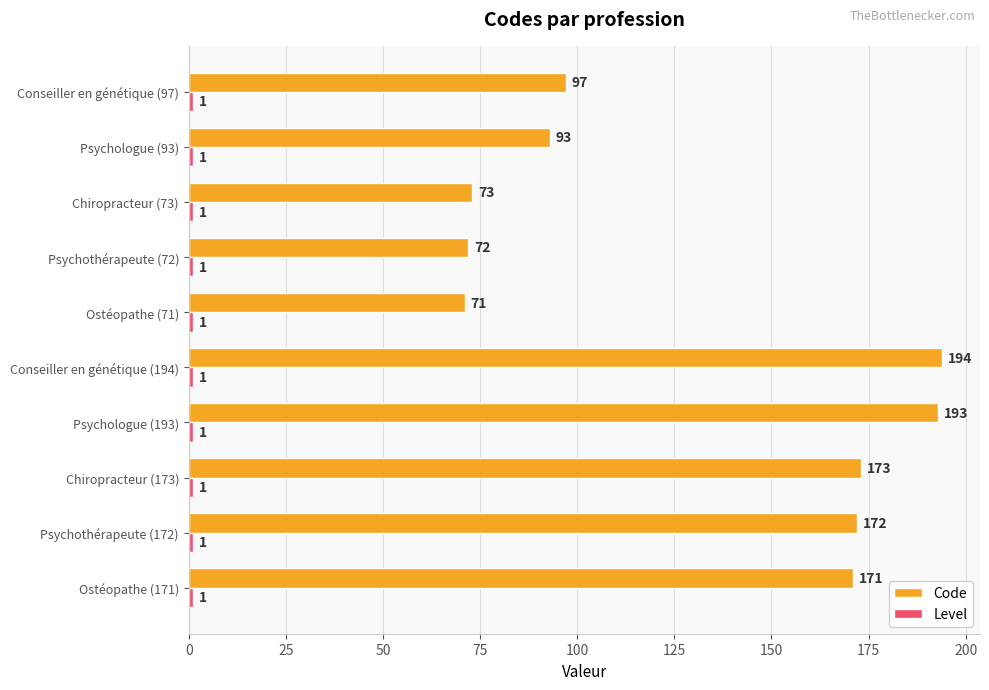

Rank the categories by Code value from highest to lowest.

Conseiller en génétique (194), Psychologue (193), Chiropracteur (173), Psychothérapeute (172), Ostéopathe (171), Conseiller en génétique (97), Psychologue (93), Chiropracteur (73), Psychothérapeute (72), Ostéopathe (71)